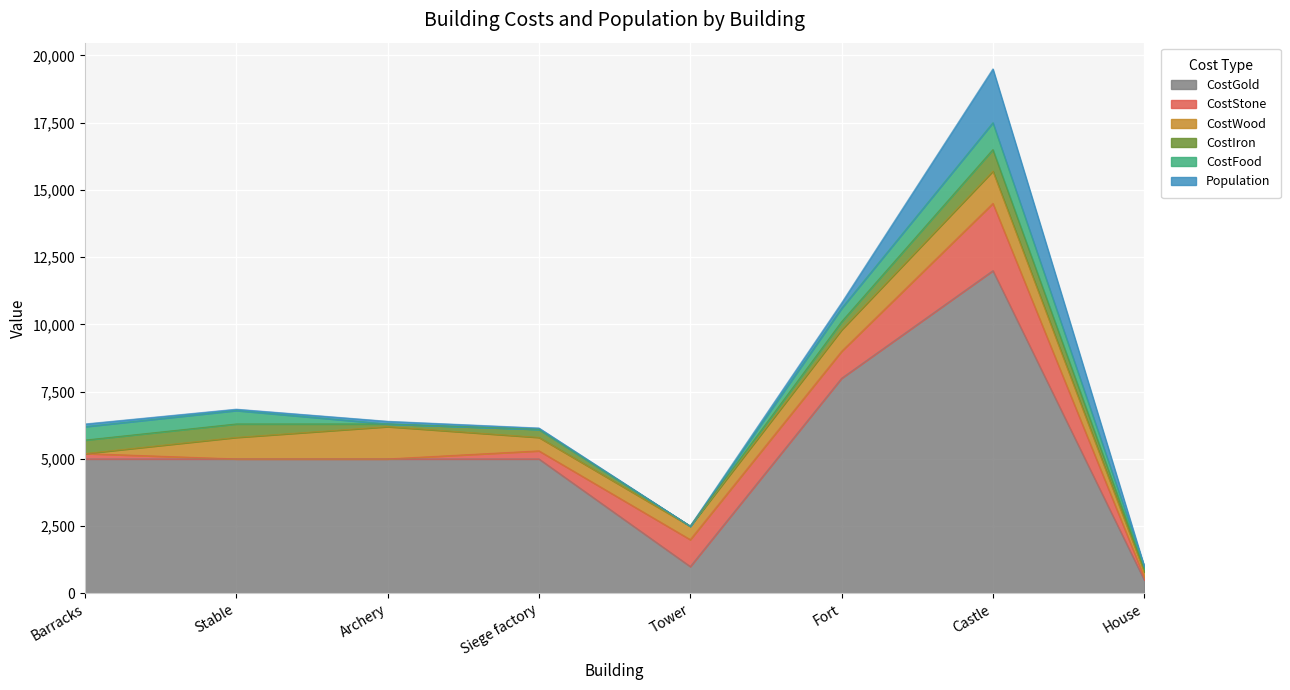

How many intersections are there between CostFood and Population?

4